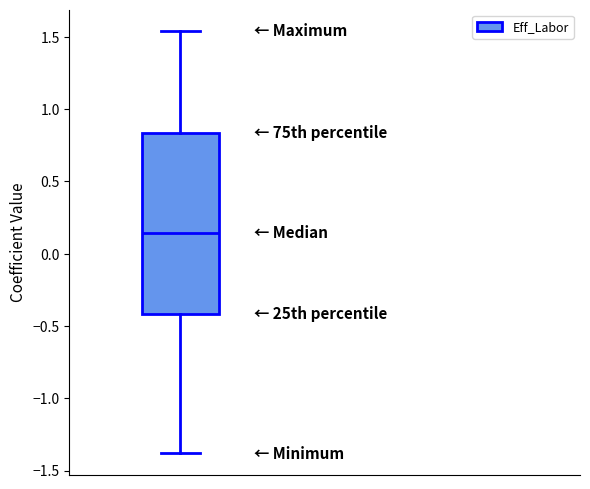

Transcribe this box plot: give where the median line is, the range the box spans, and where the two whiskers end, as read against the y-axis. The values are not printed on the chart, so give them approximately, as read against the axis.

median 0.15, box -0.40 to 0.85, whiskers -1.40 to 1.55